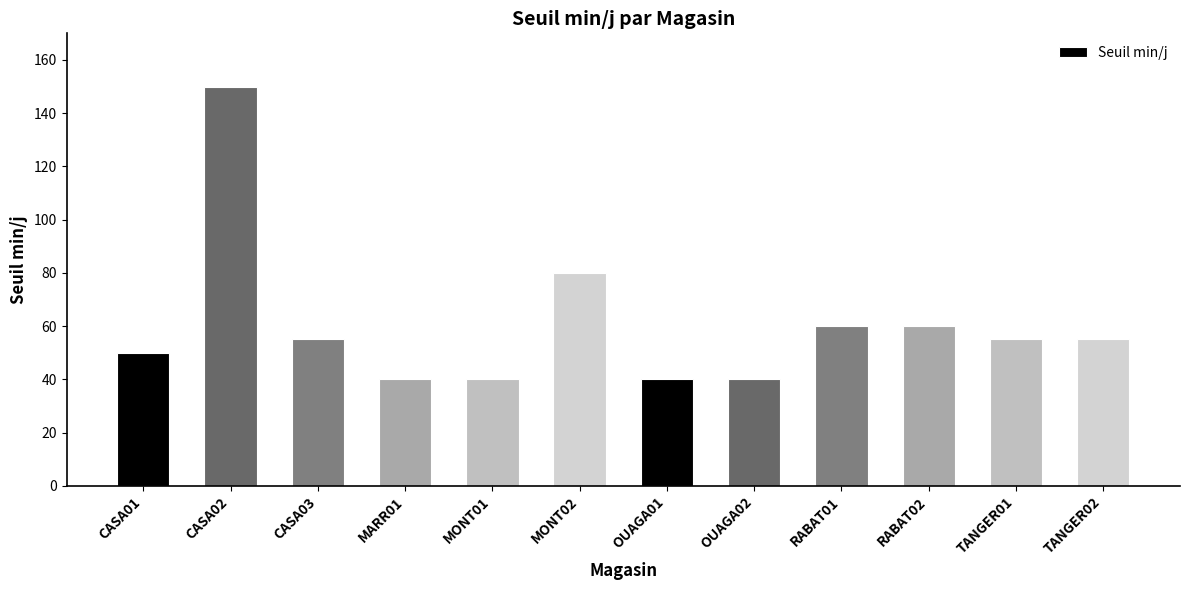

At which label is the value closest to 95?

MONT02